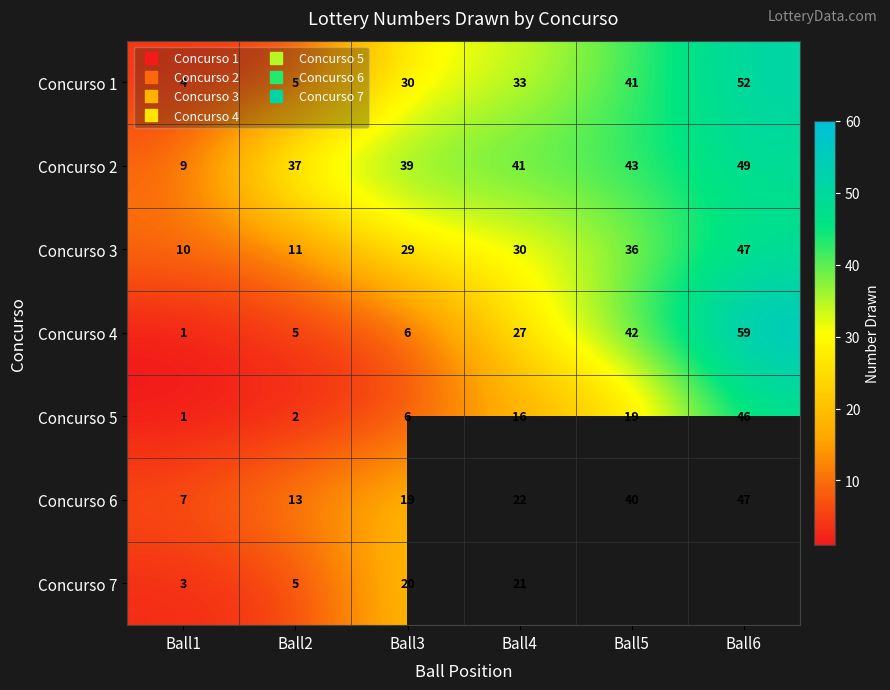

How many data points in Concurso 1 are above 33?

2